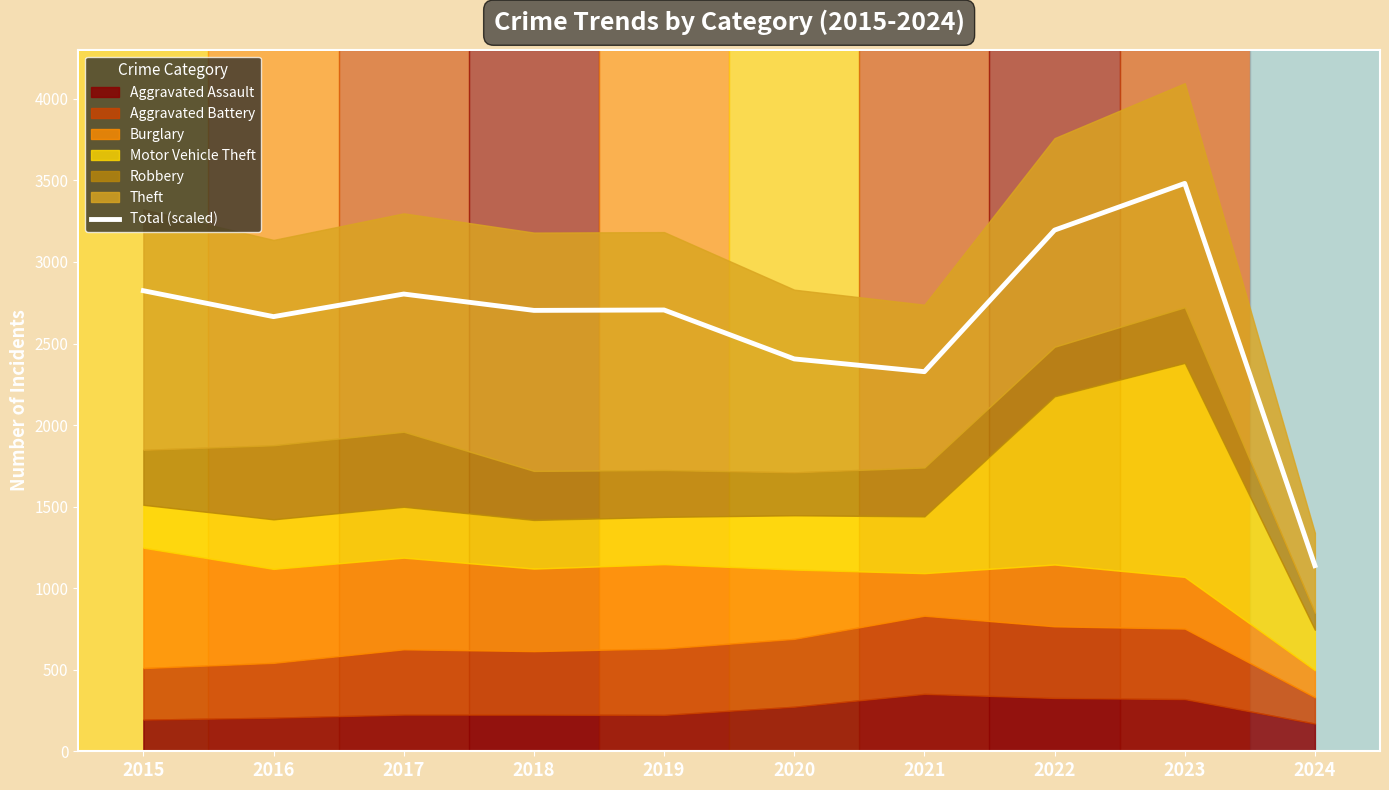

Reading left to right, transcribe all the data shown in this chart.

2823.7	2664.8	2803.3	2703.0	2705.5	2405.5	2327.3	3195.2	3481.6	1138.1